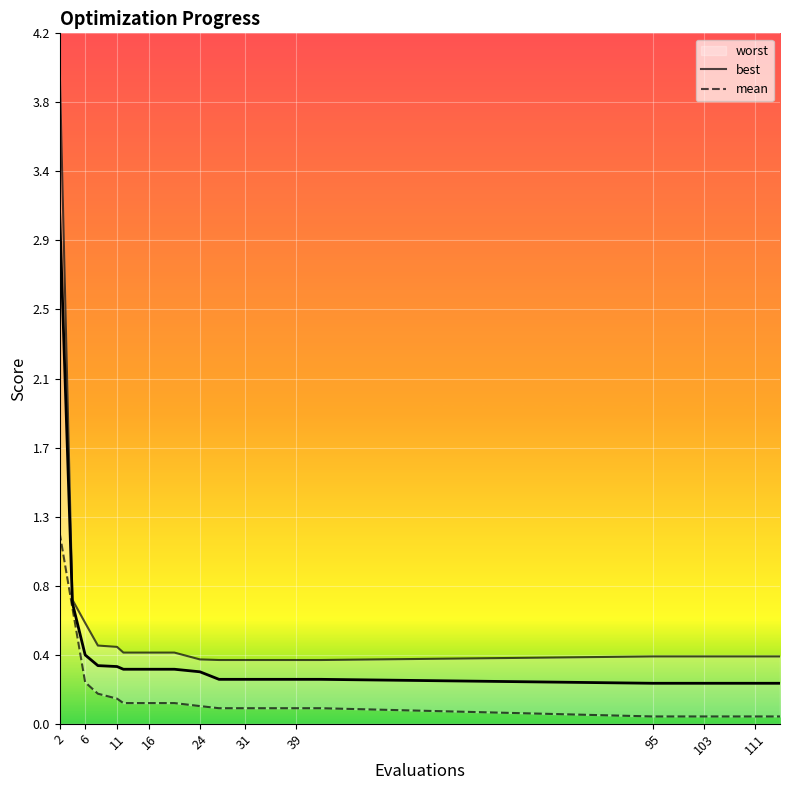

At which category is the sum across all series the highest?

2